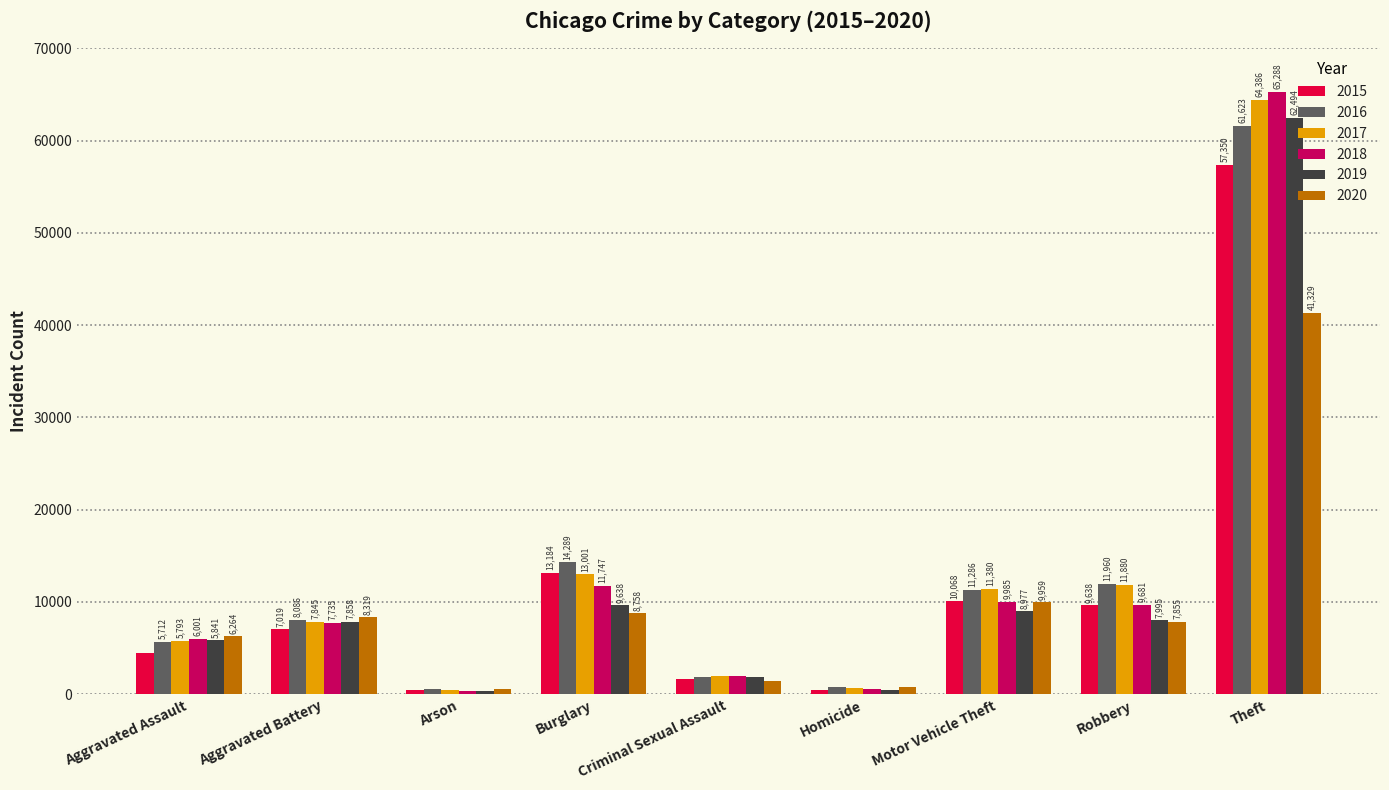

List the series in order of their peak value, lowest first.

2020, 2015, 2016, 2019, 2017, 2018